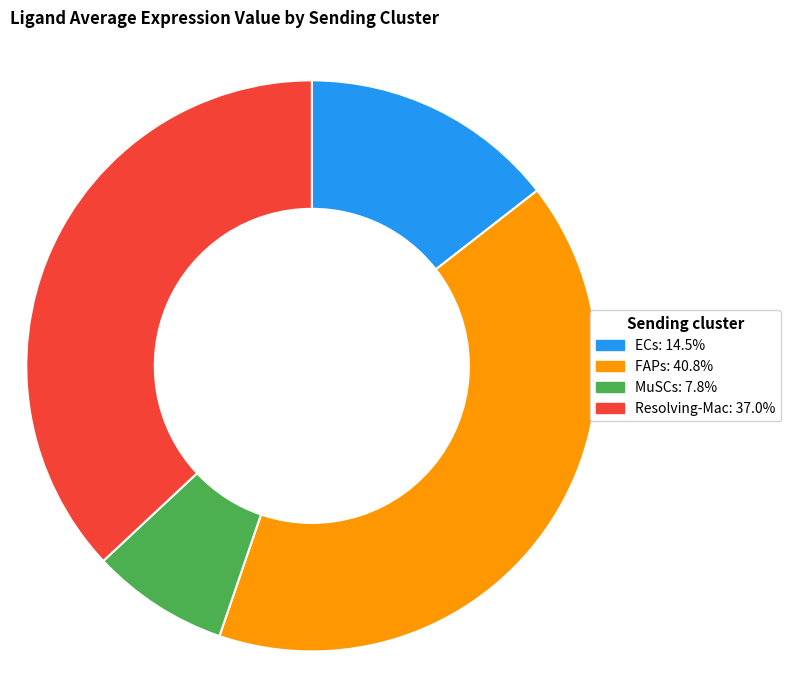

The FAPs slice represents 27% of the pie. True or false?

False